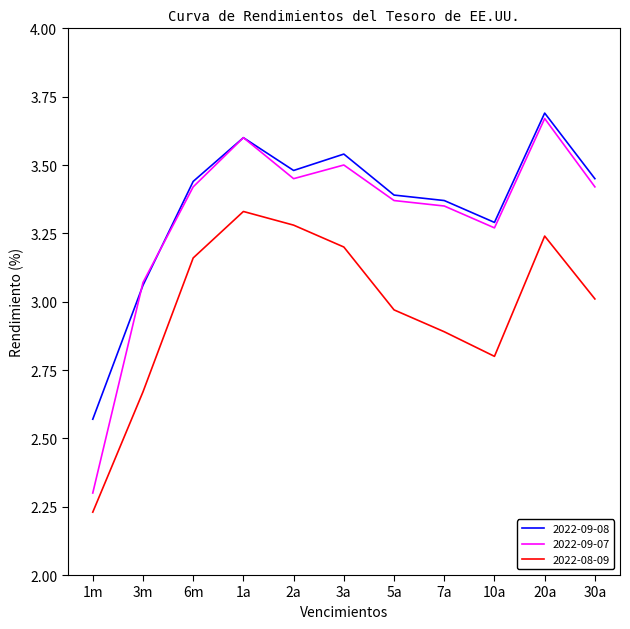

How many lines are shown in the chart?

3